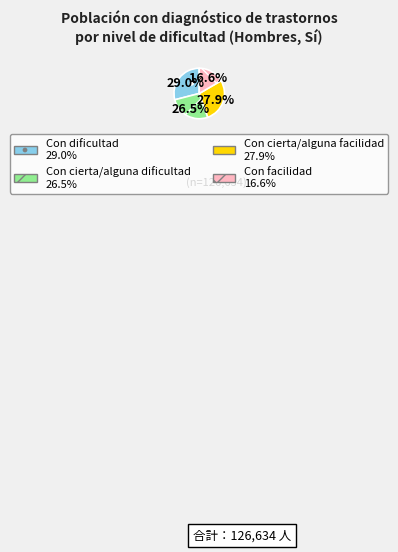

Which slice is the smallest?

Con facilidad